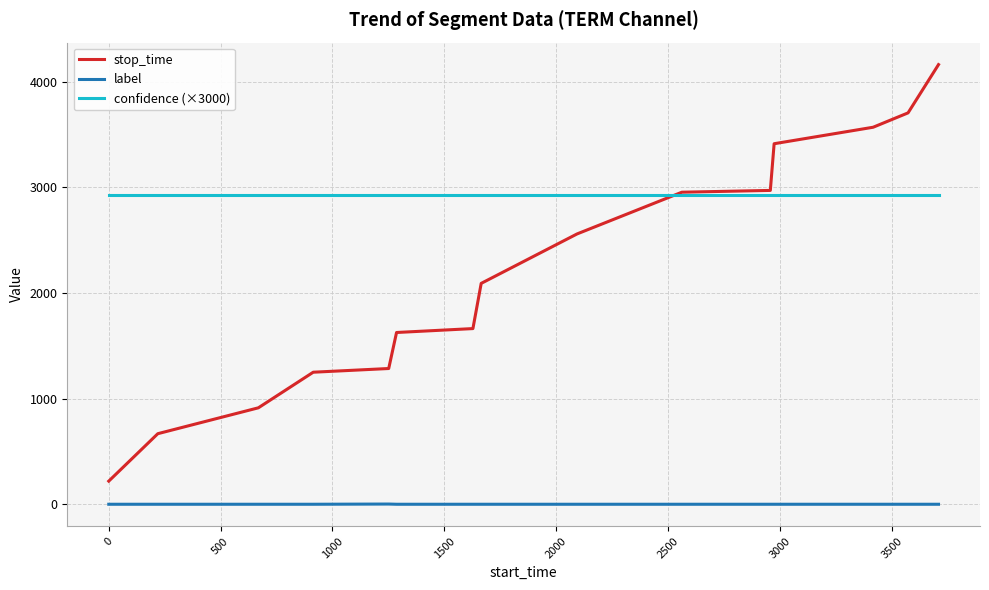

Which series has the largest total across all categories?

confidence (×3000)